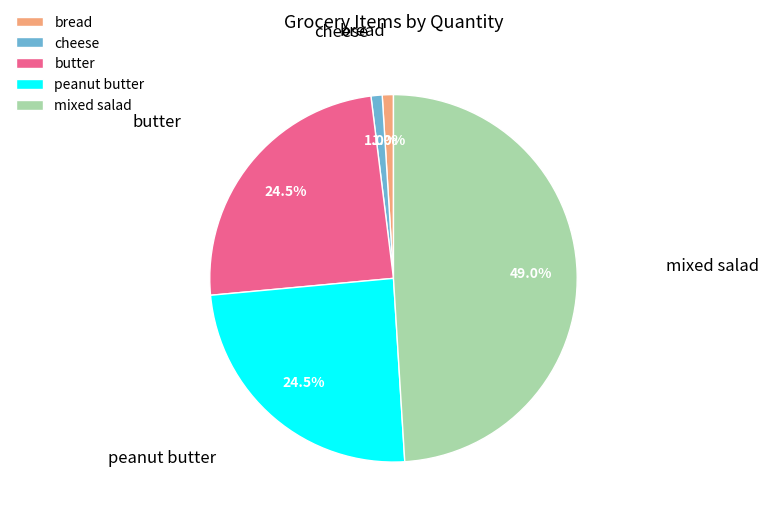

Does any single category account for the majority?

No